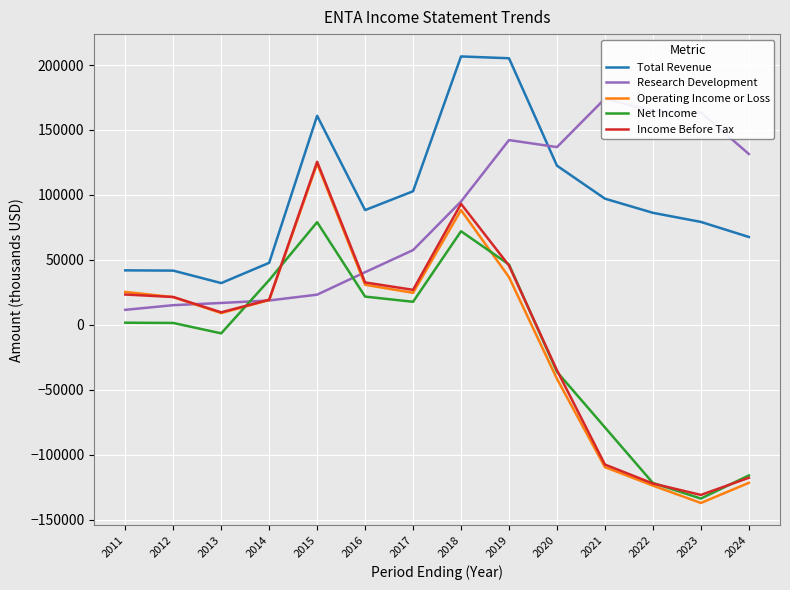

How many intersections are there between Operating Income or Loss and Income Before Tax?

1